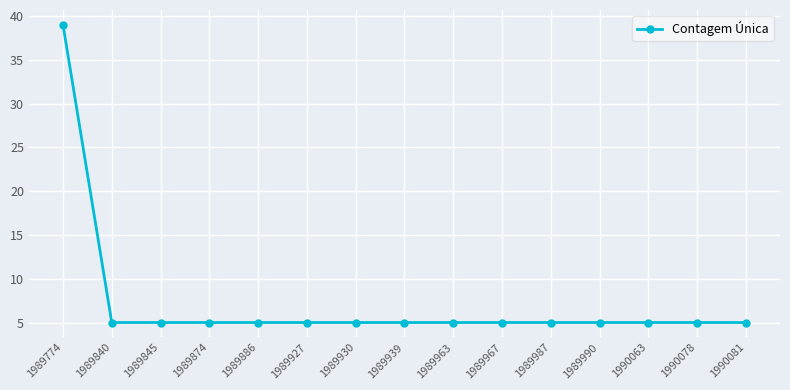

What is the average value?

7